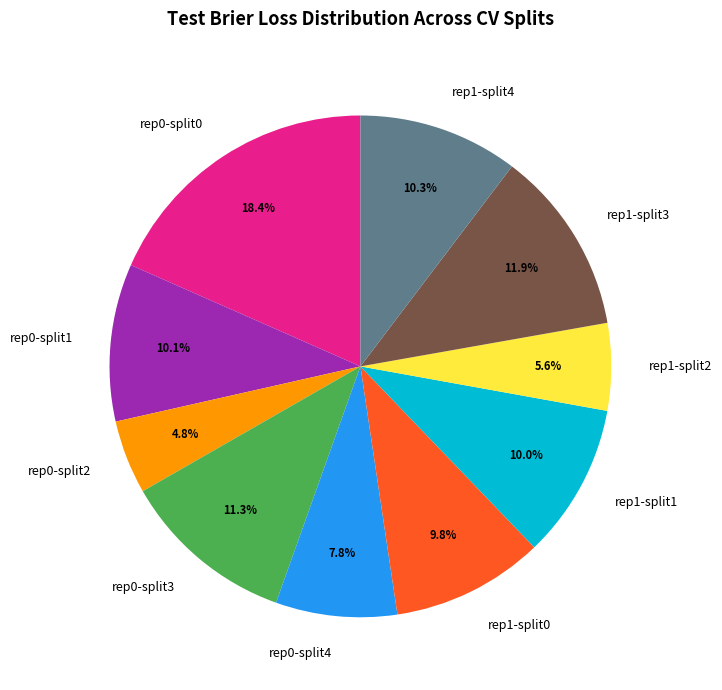

What is the smallest slice in the pie chart?

rep0-split2